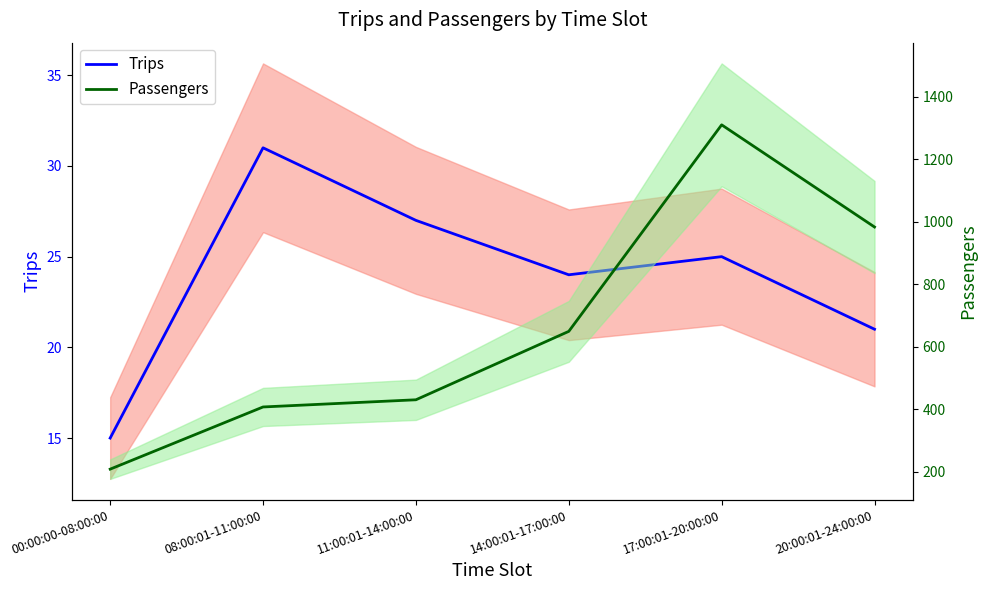

What is the value of the Passengers point at the 4th from the left?

649